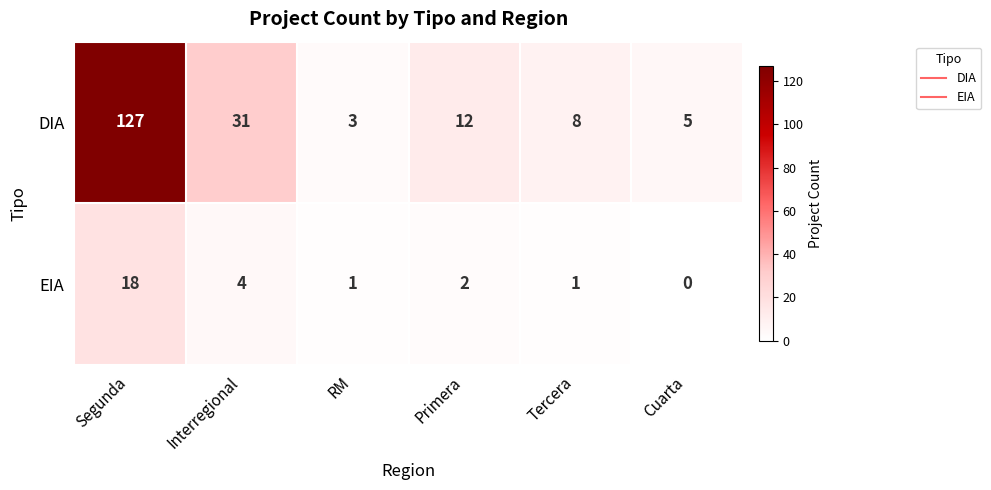

How many data points does each series have?

6